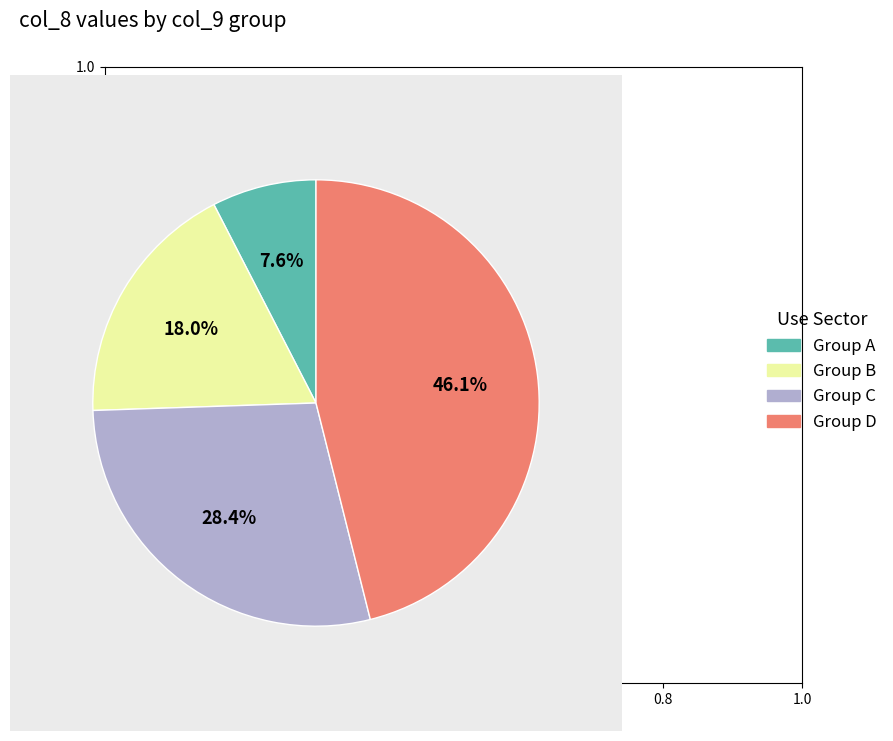

How many segments does this pie chart have?

4